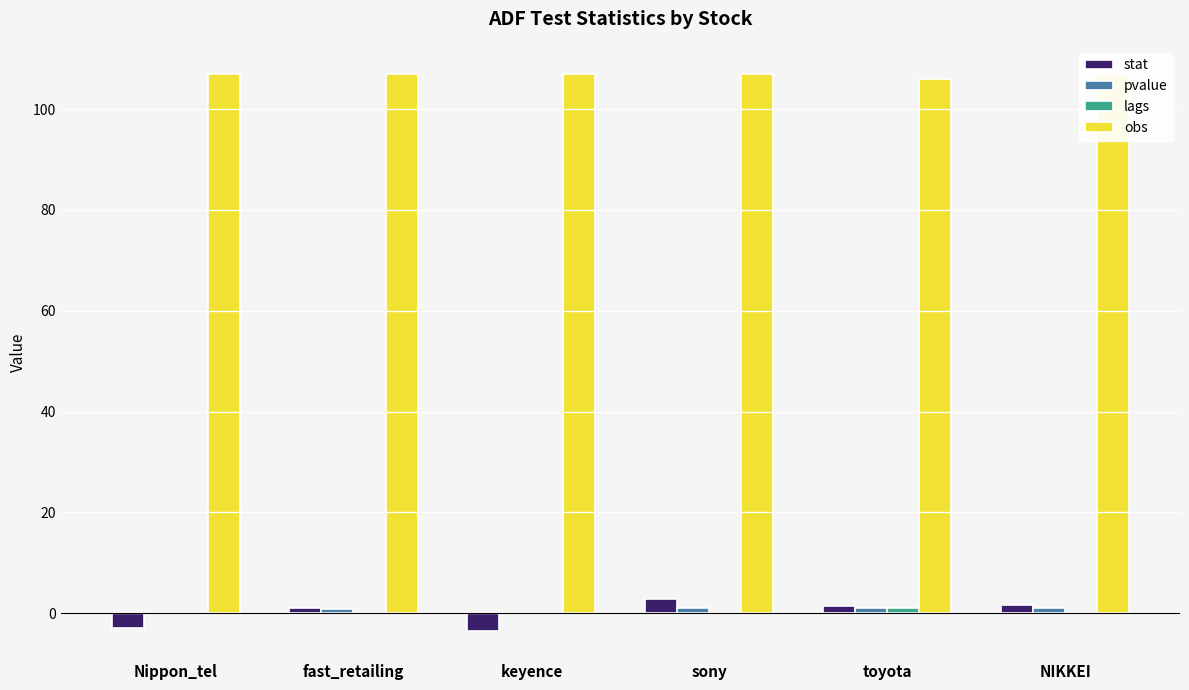

What is the total value across all series at keyence?

103.5